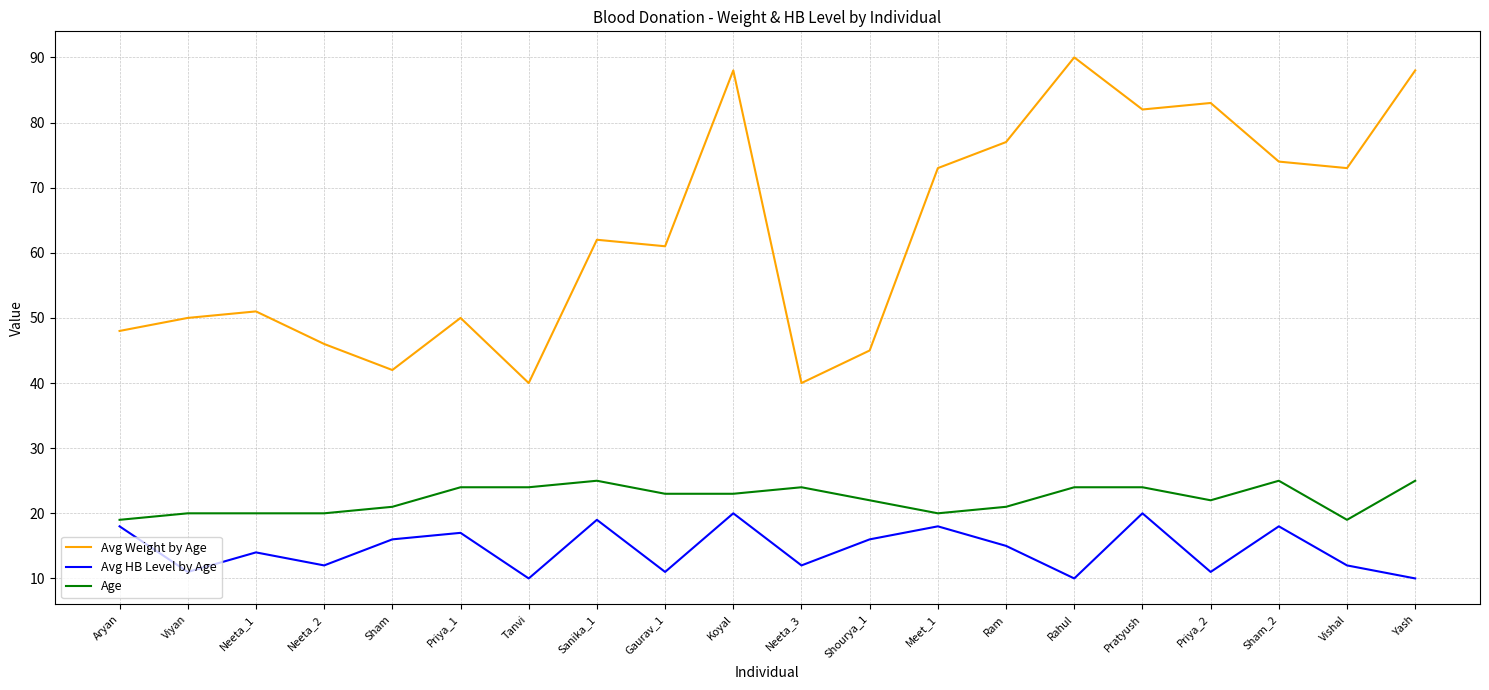

What is the minimum value shown in the chart?

10